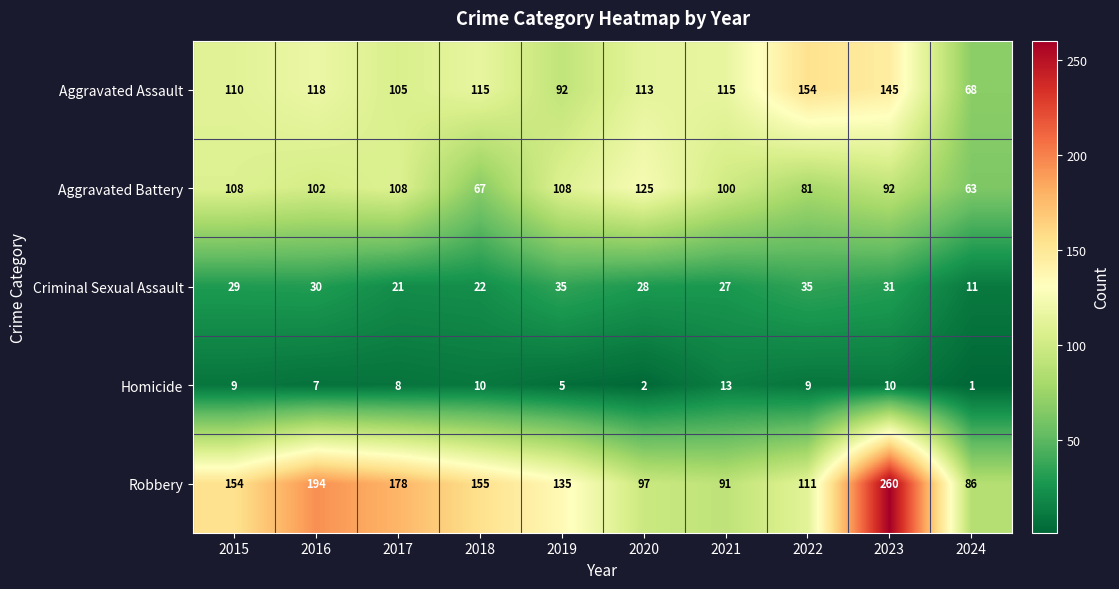

Rank the series at 2017 from lowest to highest value.

Homicide, Criminal Sexual Assault, Aggravated Assault, Aggravated Battery, Robbery